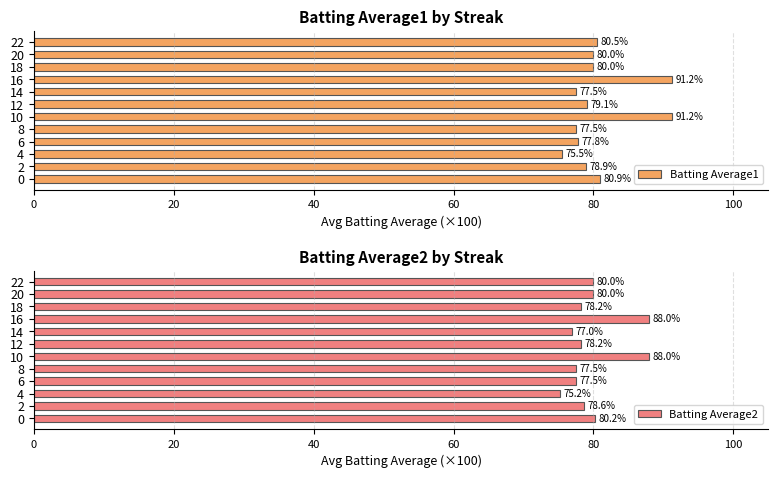

What is the sum of the Batting Average1 values at 22 and 0?

161.4